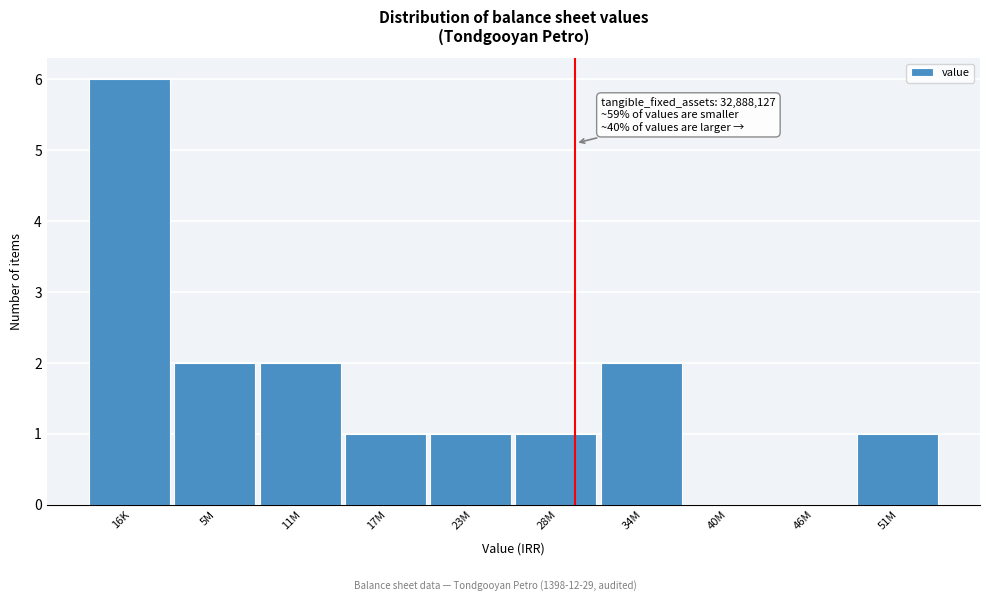

Reading right to left, list all the values displayed in this chart.

51M=1	46M=0	40M=0	34M=2	28M=1	23M=1	17M=1	11M=2	5M=2	16K=6